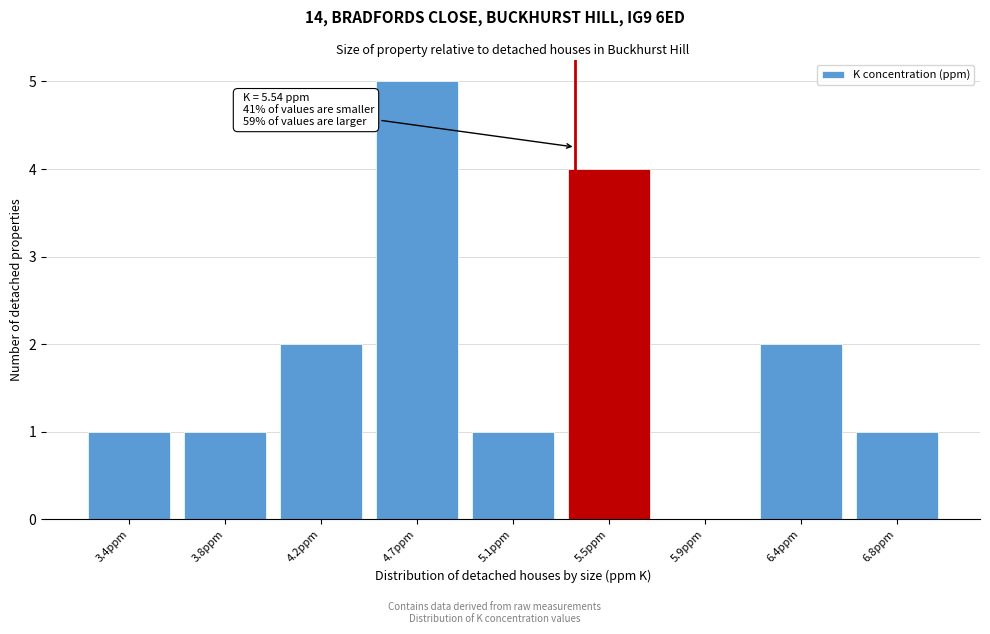

Reading left to right, transcribe all the data shown in this chart.

3.4ppm=1	3.8ppm=1	4.2ppm=2	4.7ppm=5	5.1ppm=1	5.5ppm=4	5.9ppm=0	6.4ppm=2	6.8ppm=1